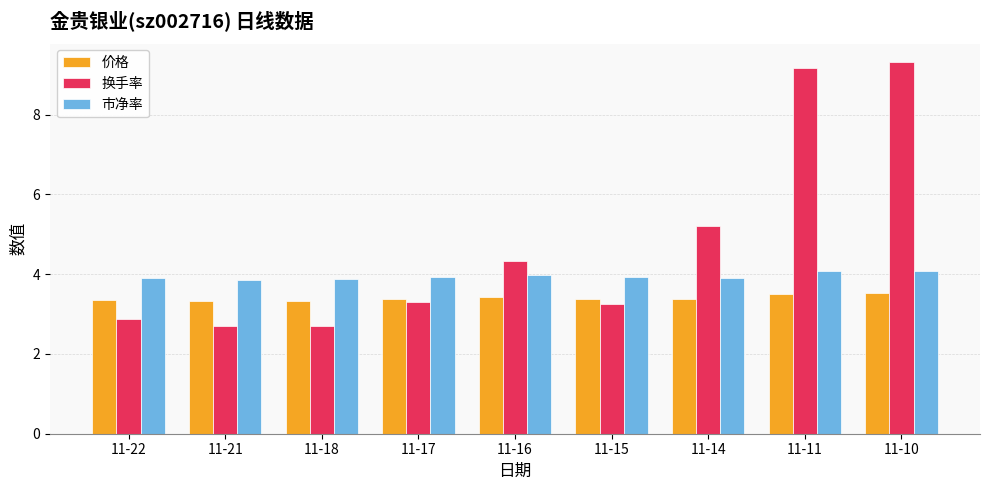

What is the minimum value for 市净率?

3.9